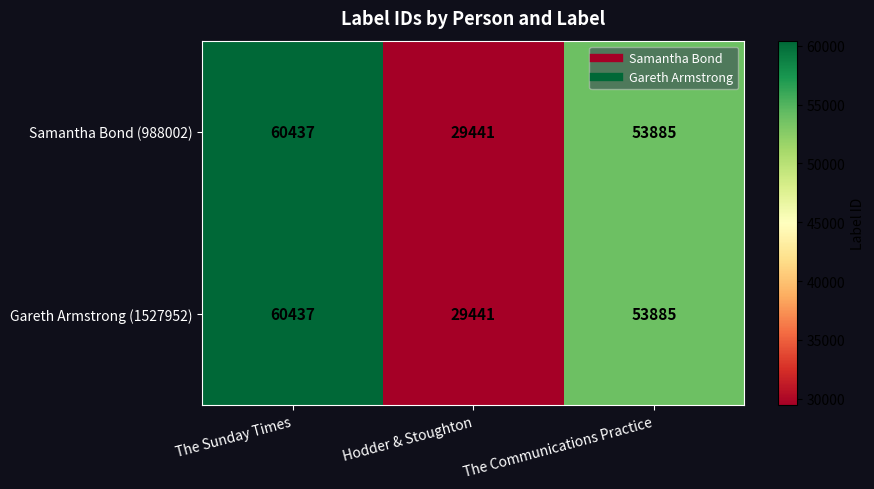

Reading right to left, extract all data points from this chart.

Samantha Bond (988002): The Communications Practice=53885	Hodder & Stoughton=29441	The Sunday Times=60437
Gareth Armstrong (1527952): The Communications Practice=53885	Hodder & Stoughton=29441	The Sunday Times=60437